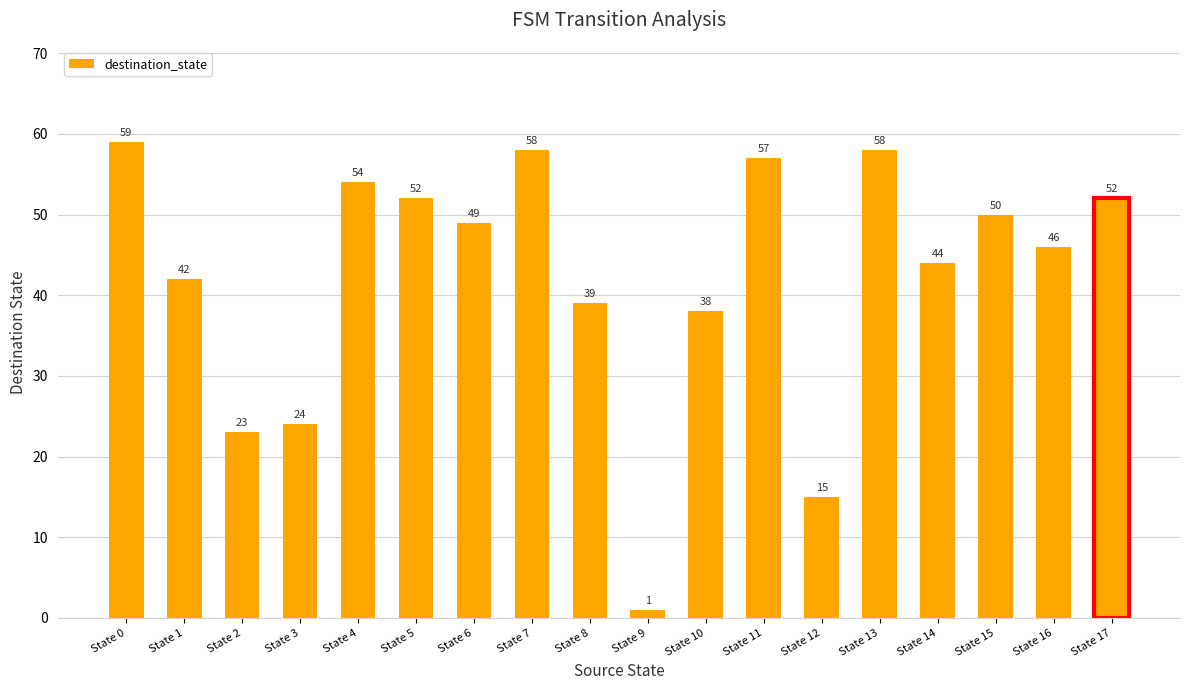

At which label does the data first exceed 49?

State 0